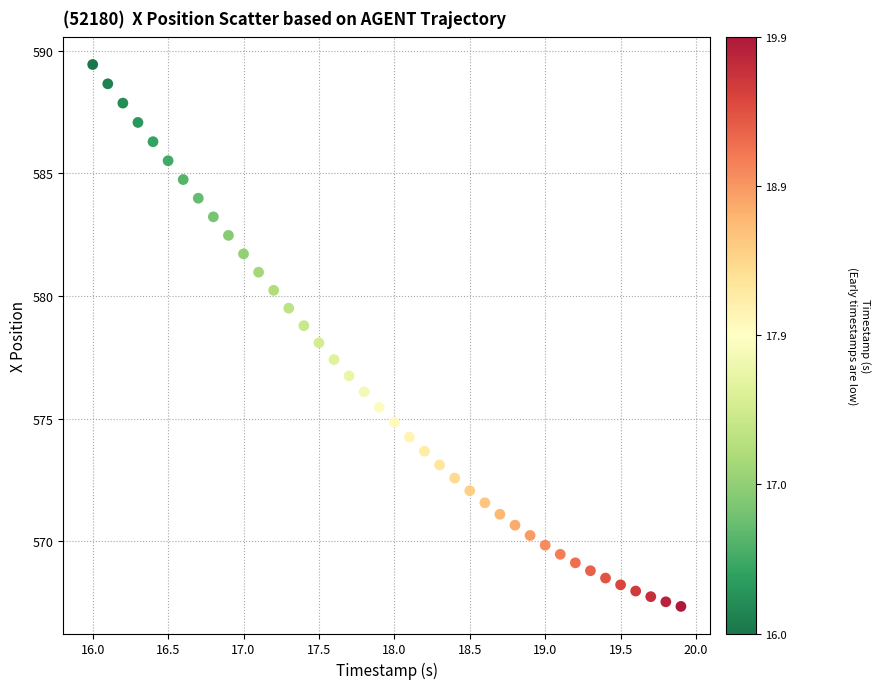

What is the range of Y values (max minus min)?

22.1